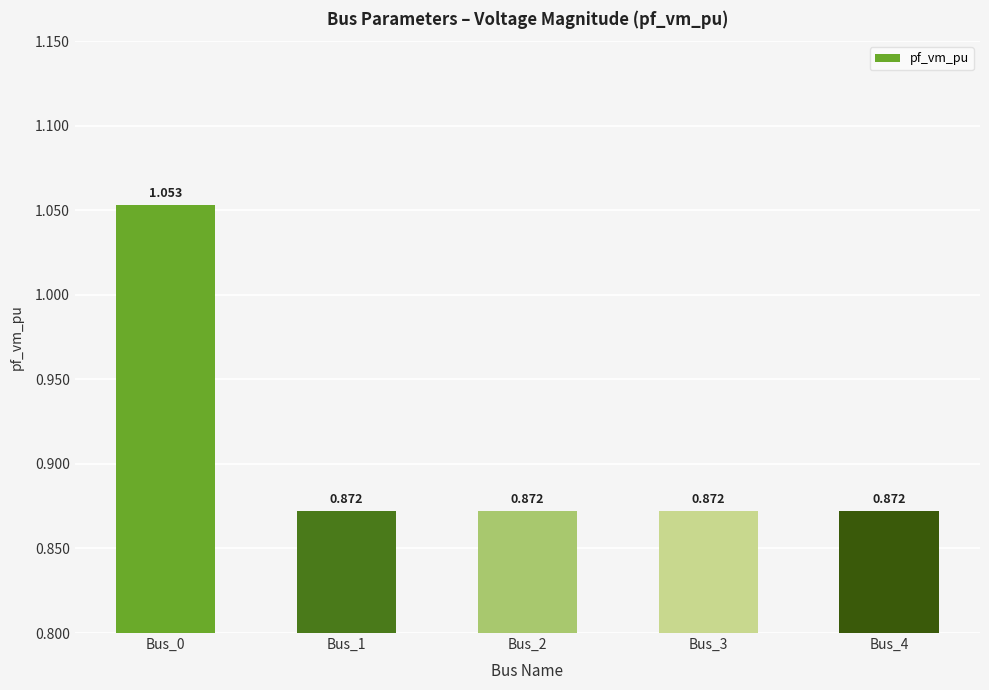

Reading left to right, list all the values displayed in this chart.

Bus_0=1.1	Bus_1=0.9	Bus_2=0.9	Bus_3=0.9	Bus_4=0.9